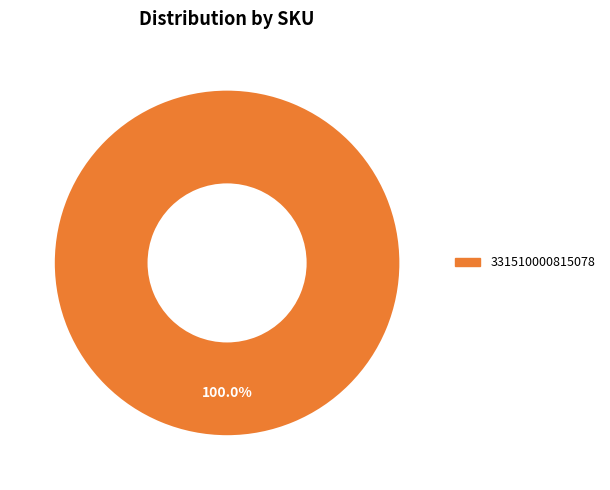

Is there a majority slice in this chart?

Yes